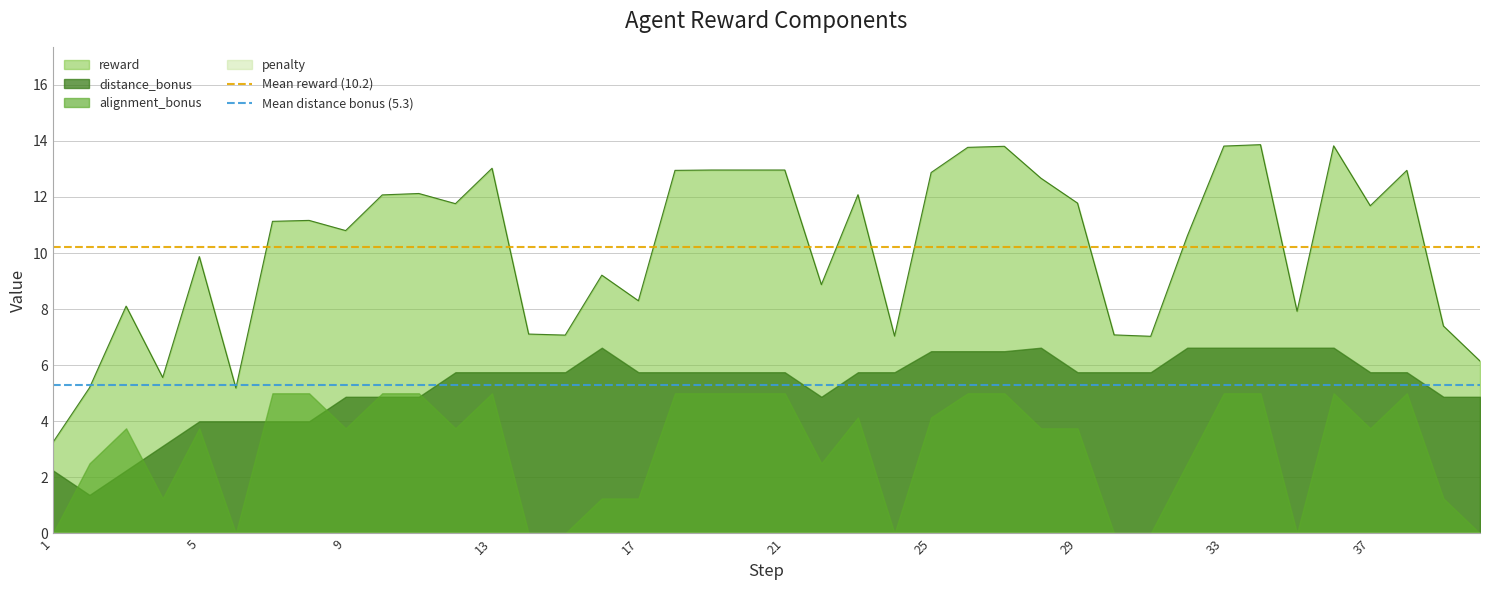

The reward series shows 14.9 at 17. True or false?

False